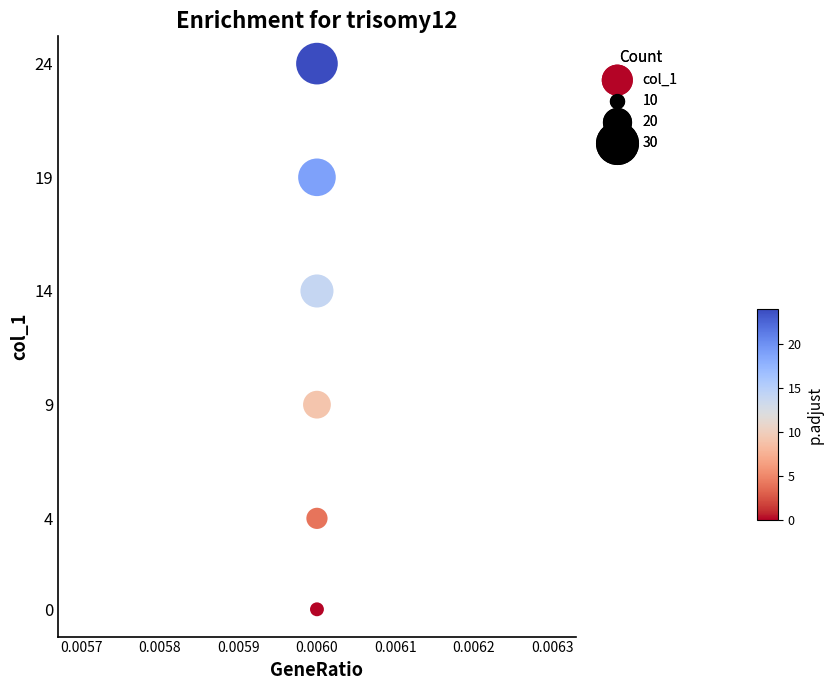

What Y value in the scatter plot is closest to 12?

14